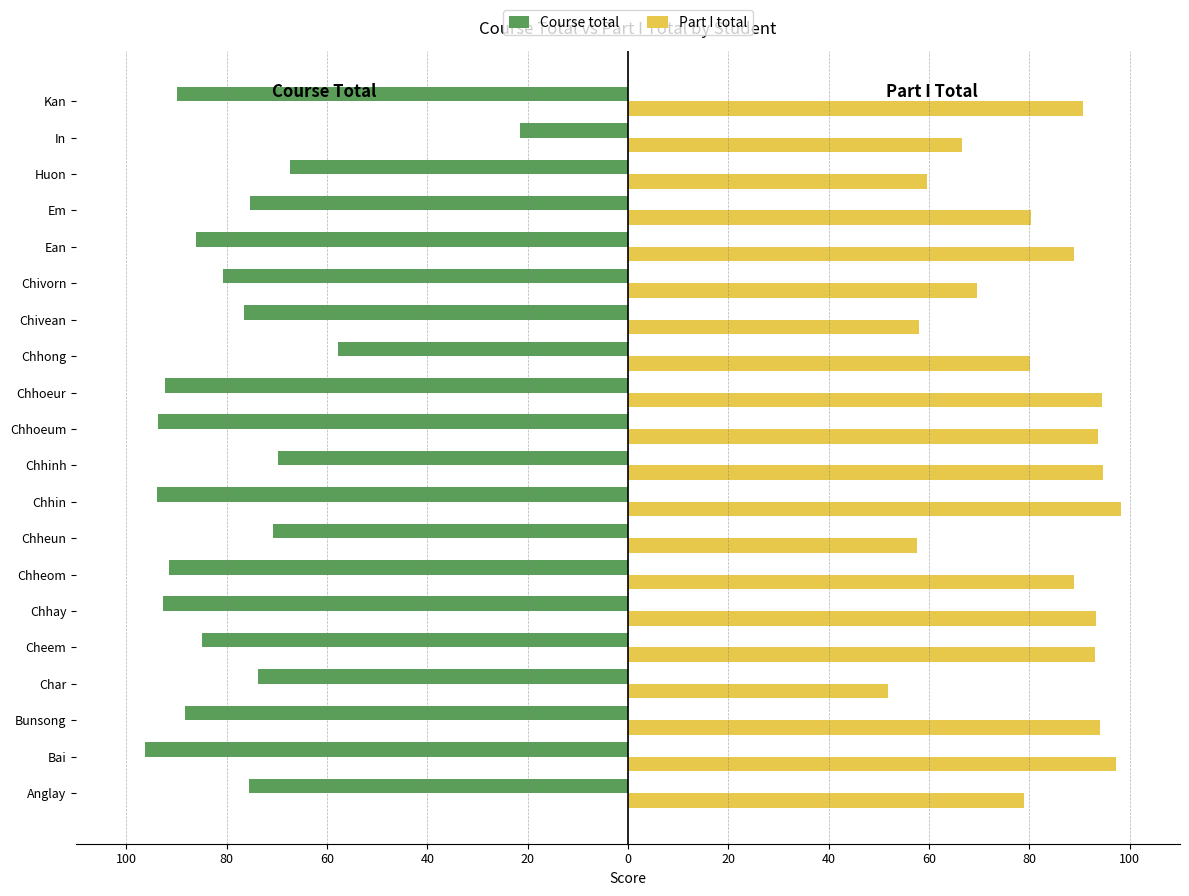

What is the average value of the Course total series?

-78.9